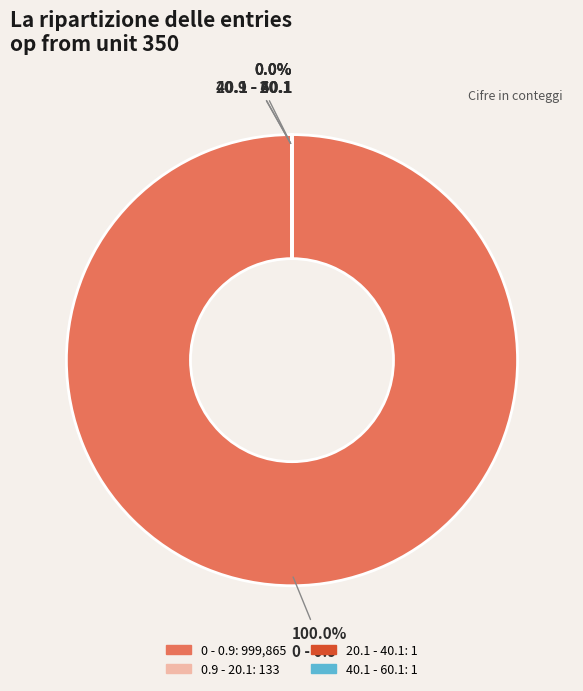

What is the largest slice in the pie chart?

0 - 0.9